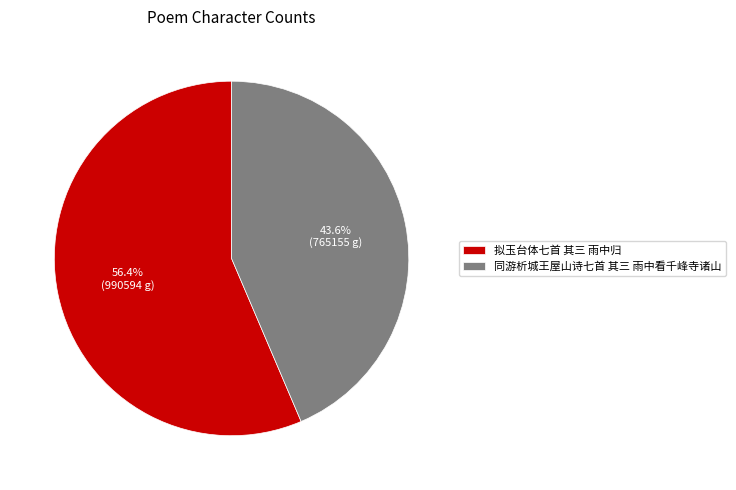

To the nearest percent, what is the average slice percentage?

50%